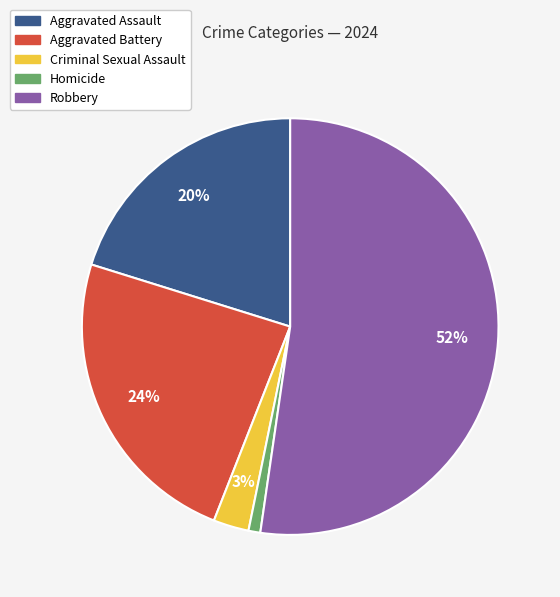

Between Criminal Sexual Assault and Homicide, which is larger?

Criminal Sexual Assault